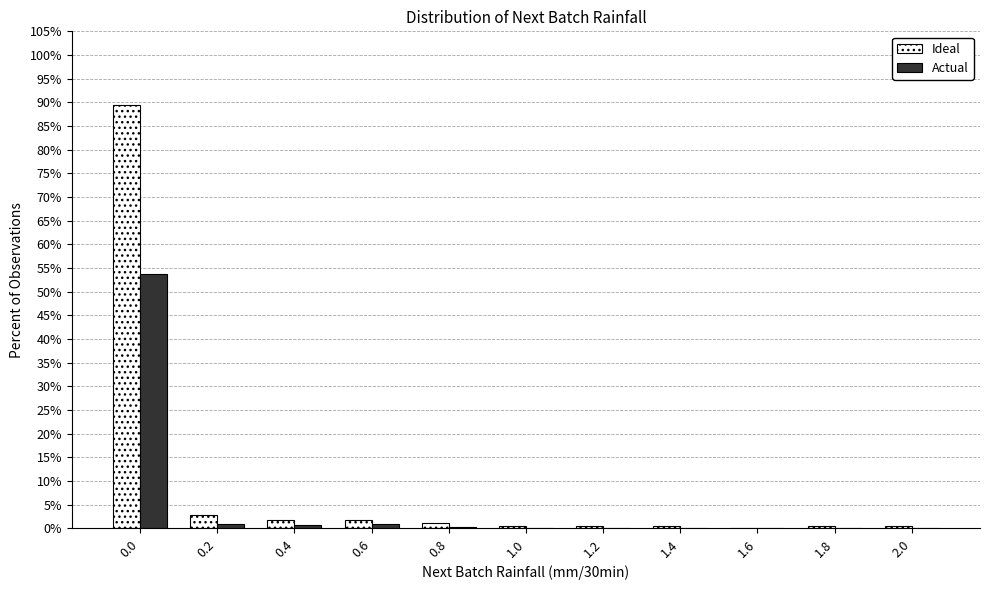

What is the sum of all Ideal values?

100.0